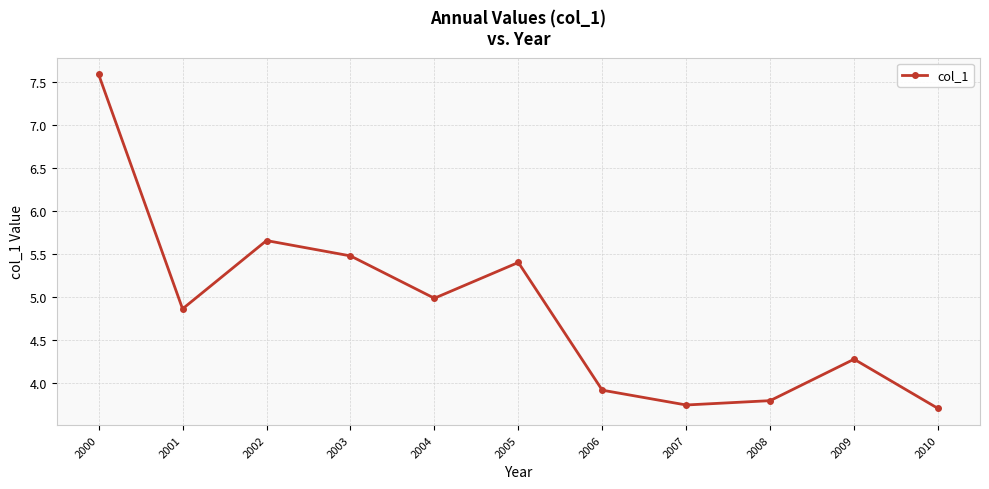

List the labels in order of value, smallest first.

2010, 2007, 2008, 2006, 2009, 2001, 2004, 2005, 2003, 2002, 2000